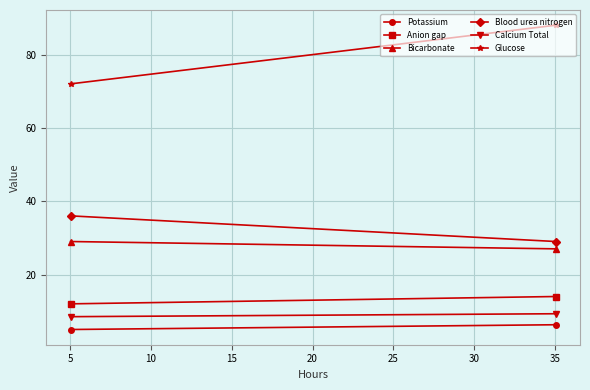

Which series has the widest spread of values?

Glucose